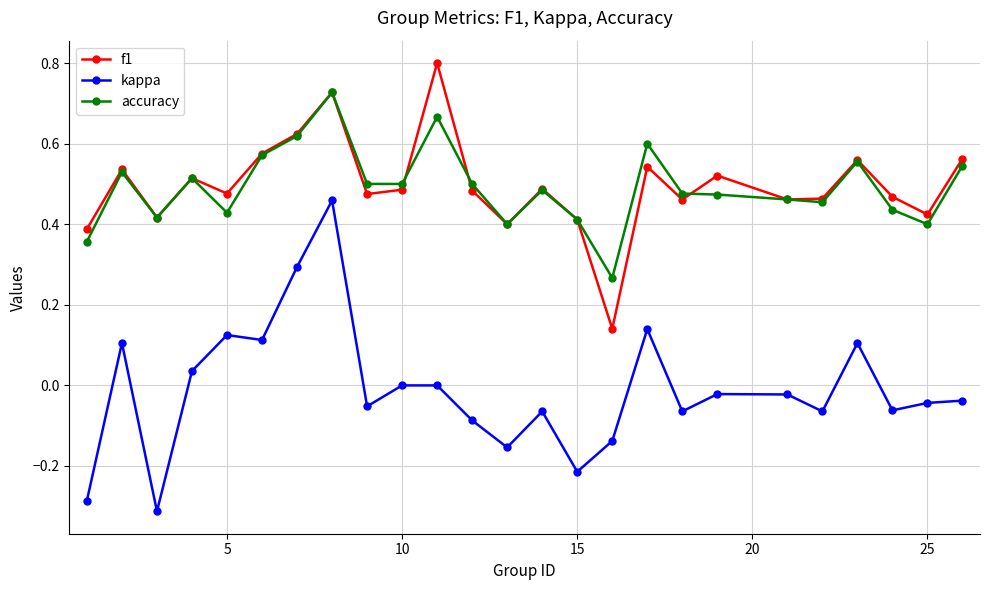

Which series has the widest spread of values?

kappa